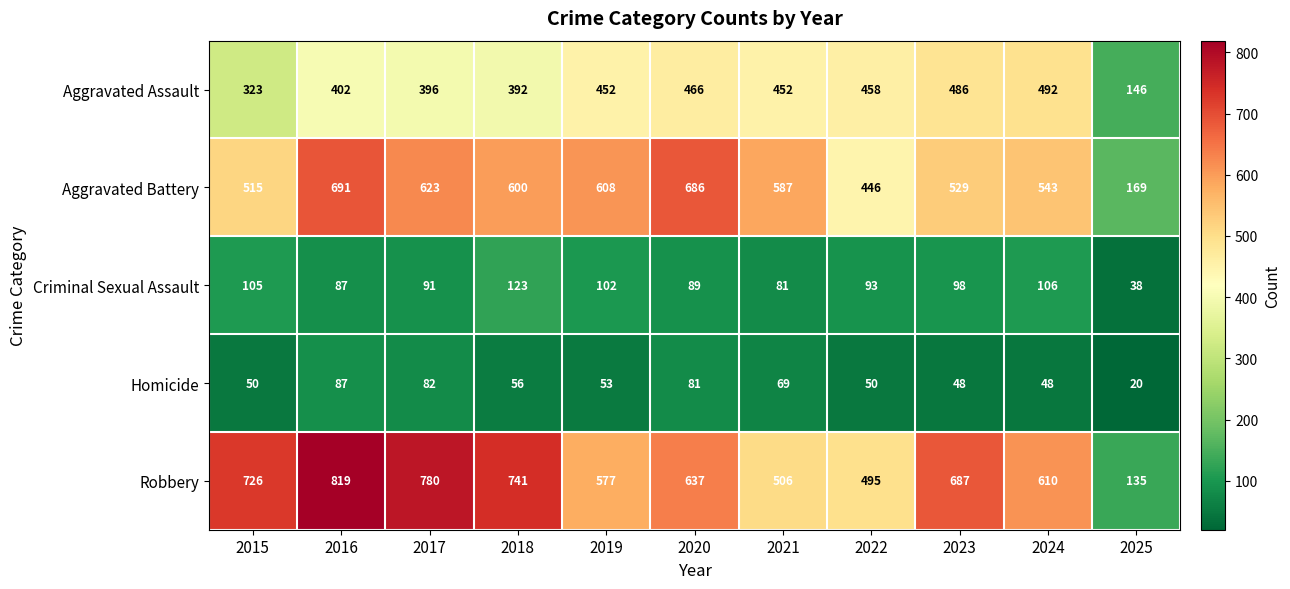

What is the lowest value of the Criminal Sexual Assault series?

38